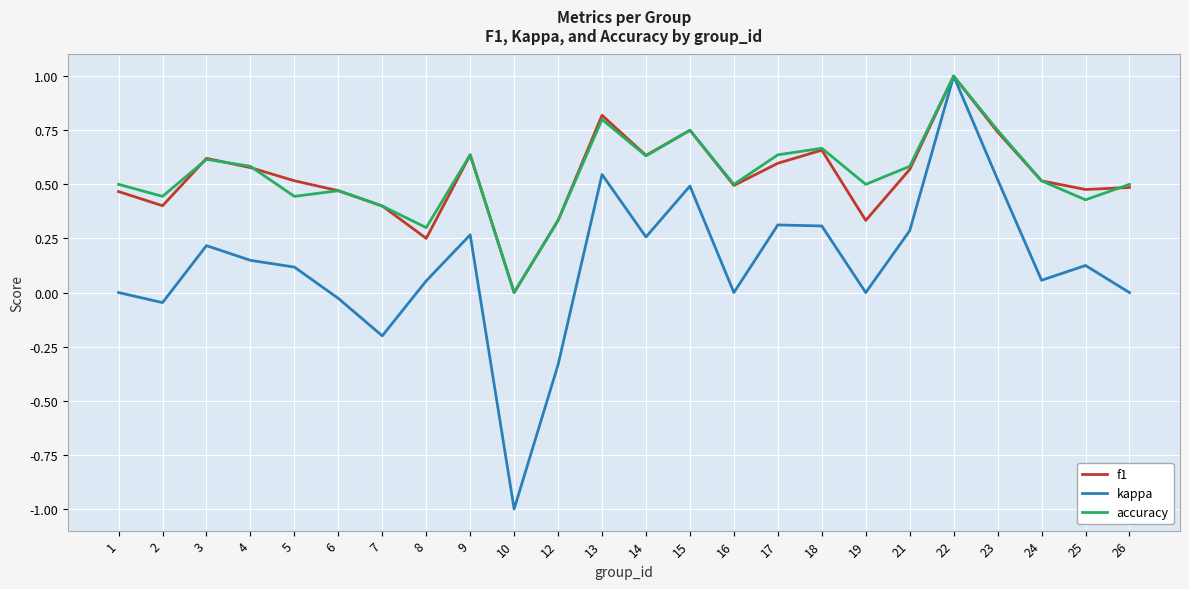

Does the chart have visible grid lines?

Yes